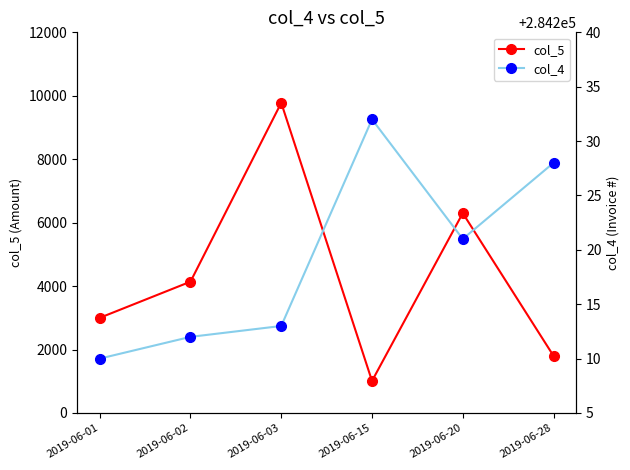

At how many categories does at least one series exceed 49422?

6